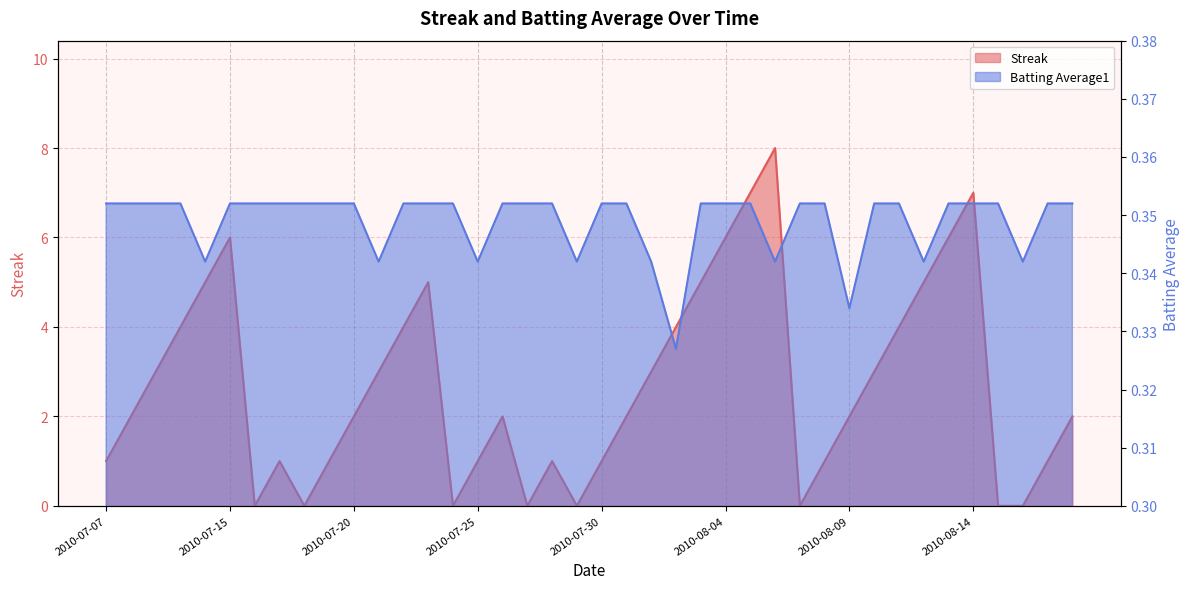

Rank the series by their maximum value, from highest to lowest.

Streak, Batting Average1